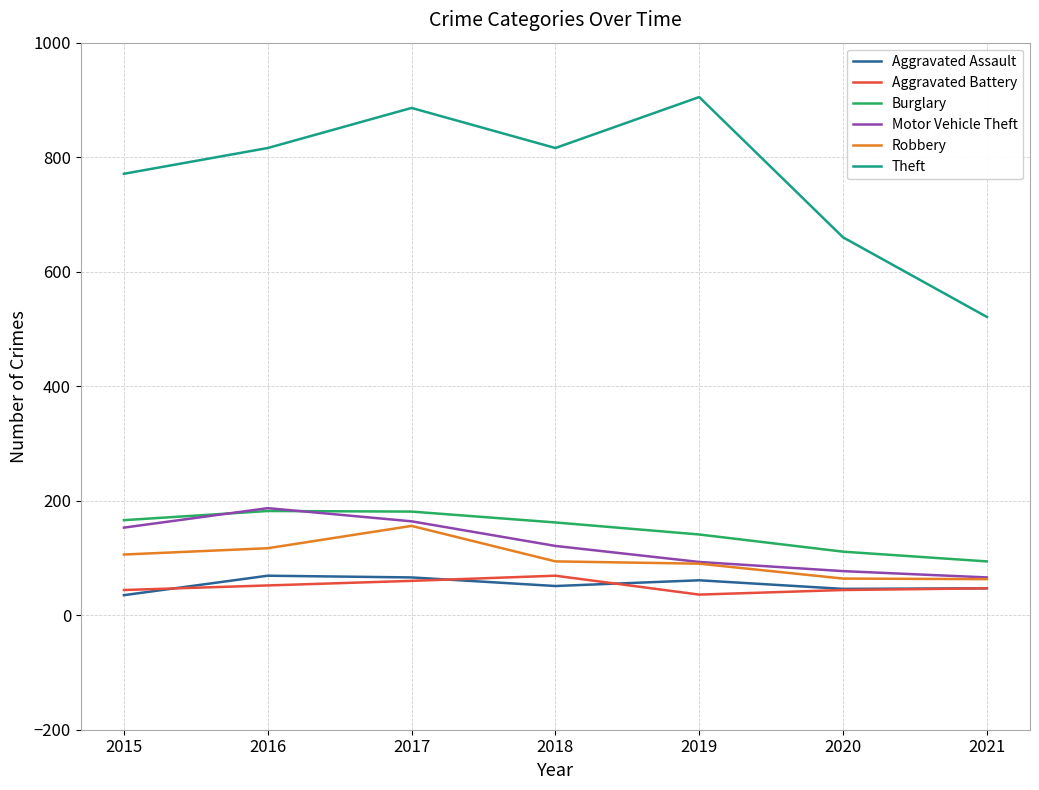

What is the lowest value of the Aggravated Battery series?

36